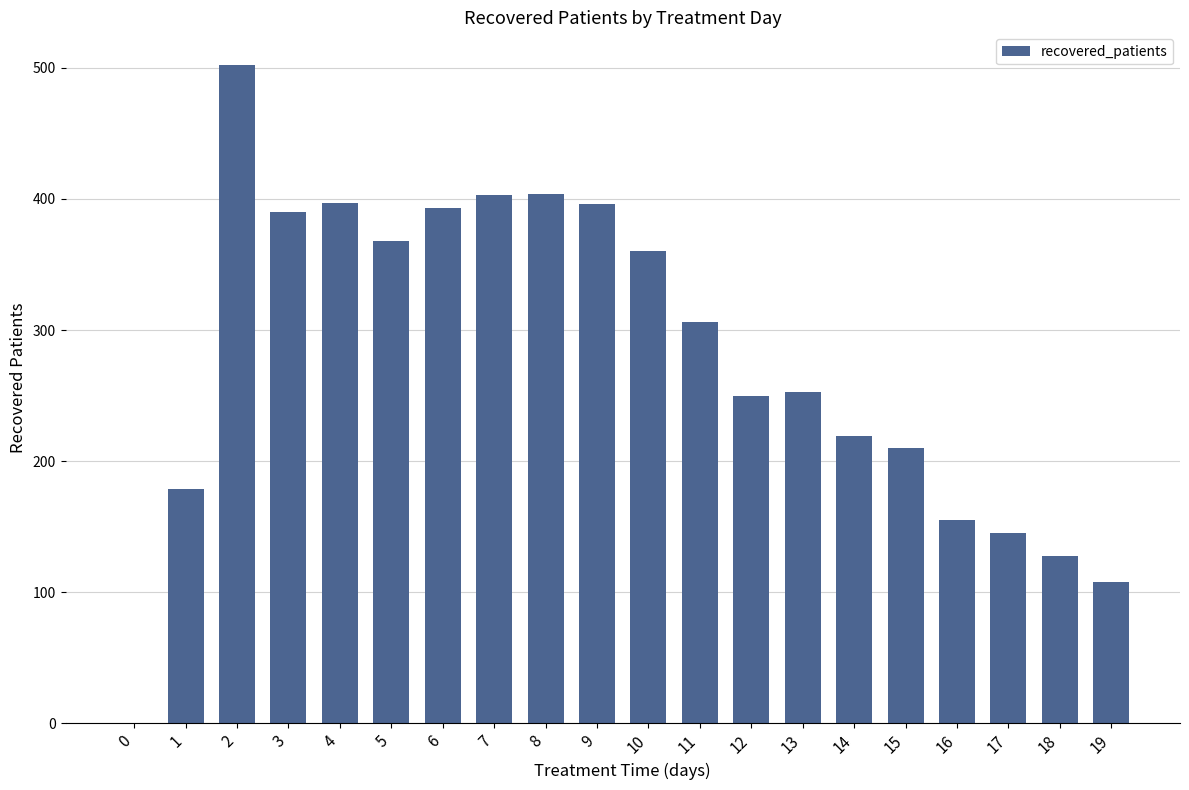

Count the number of categories in the chart.

20